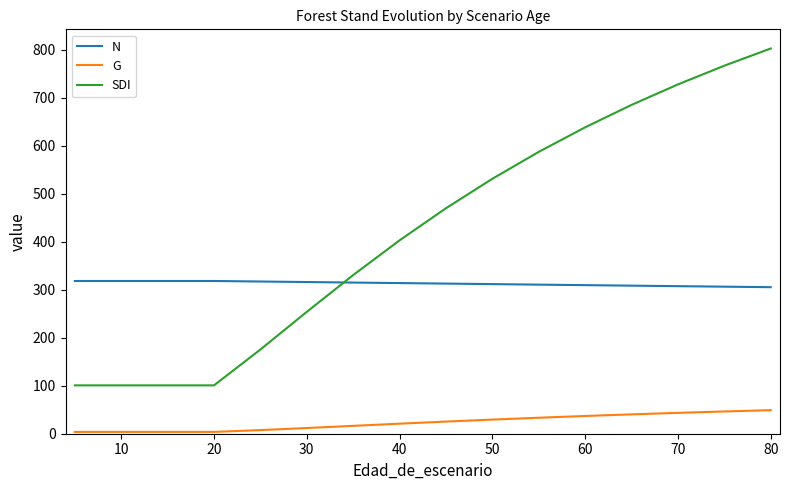

Which series has the largest range (max minus min)?

SDI